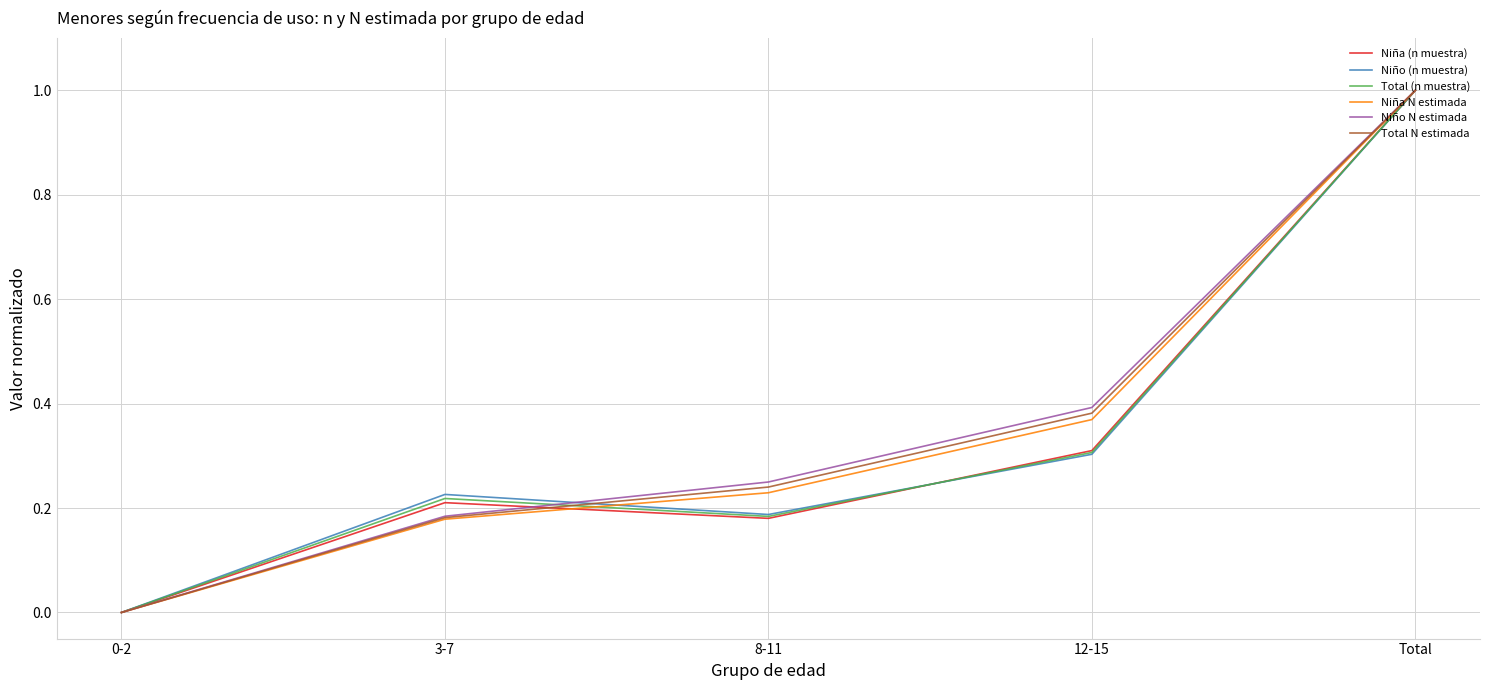

At which category is the sum across all series the highest?

Total